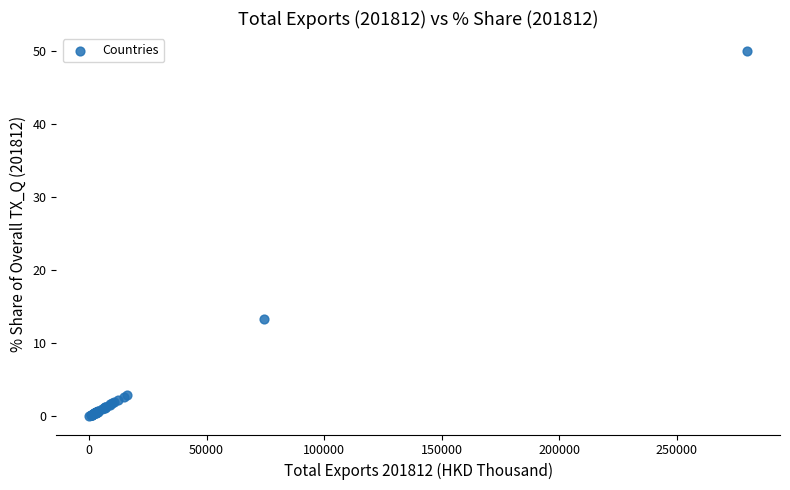

What Y value in the scatter plot is closest to 25?

13.3